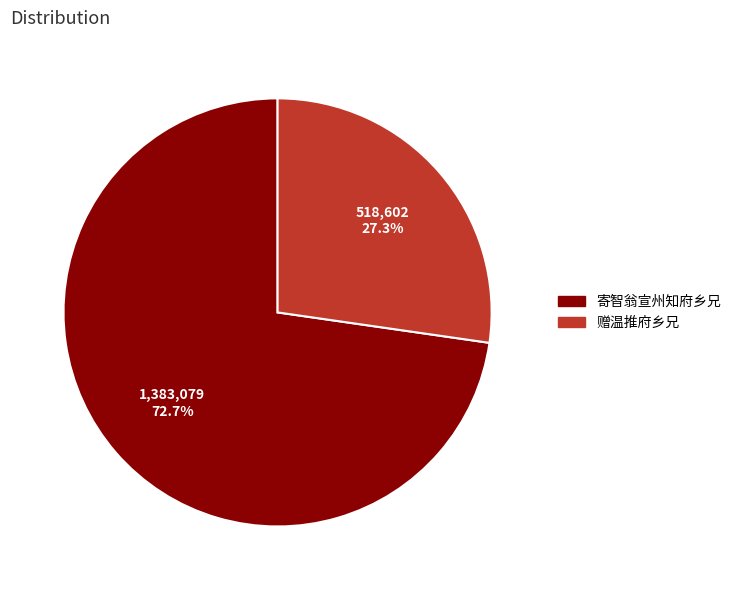

What is the total percentage of 寄智翁宣州知府乡兄 and 赠温推府乡兄?

100.0%